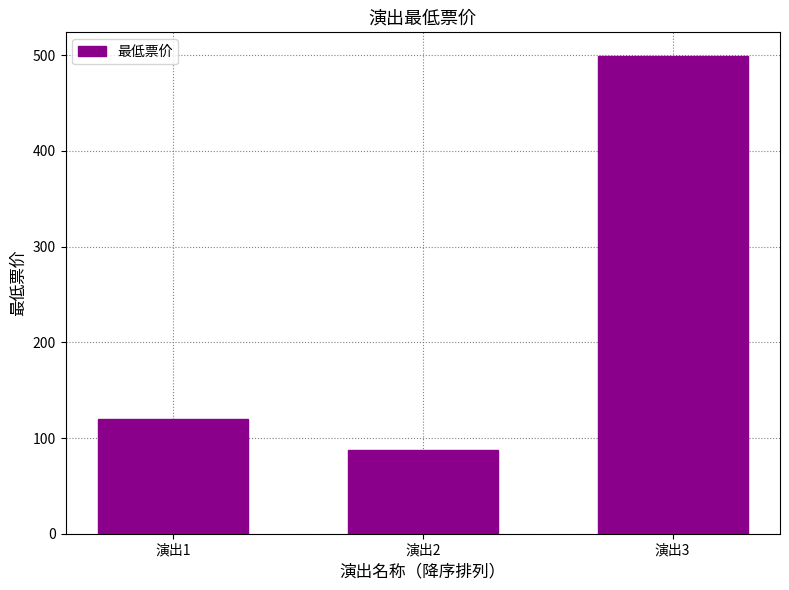

How many bars are there in total?

3